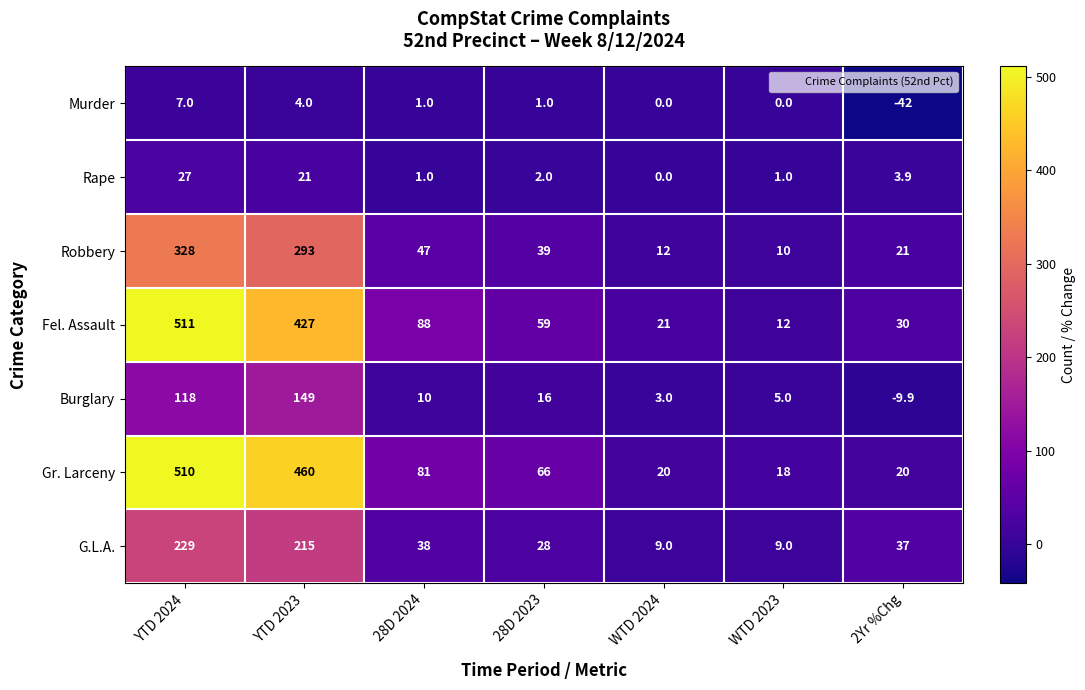

What is the smallest value displayed?

-42.0